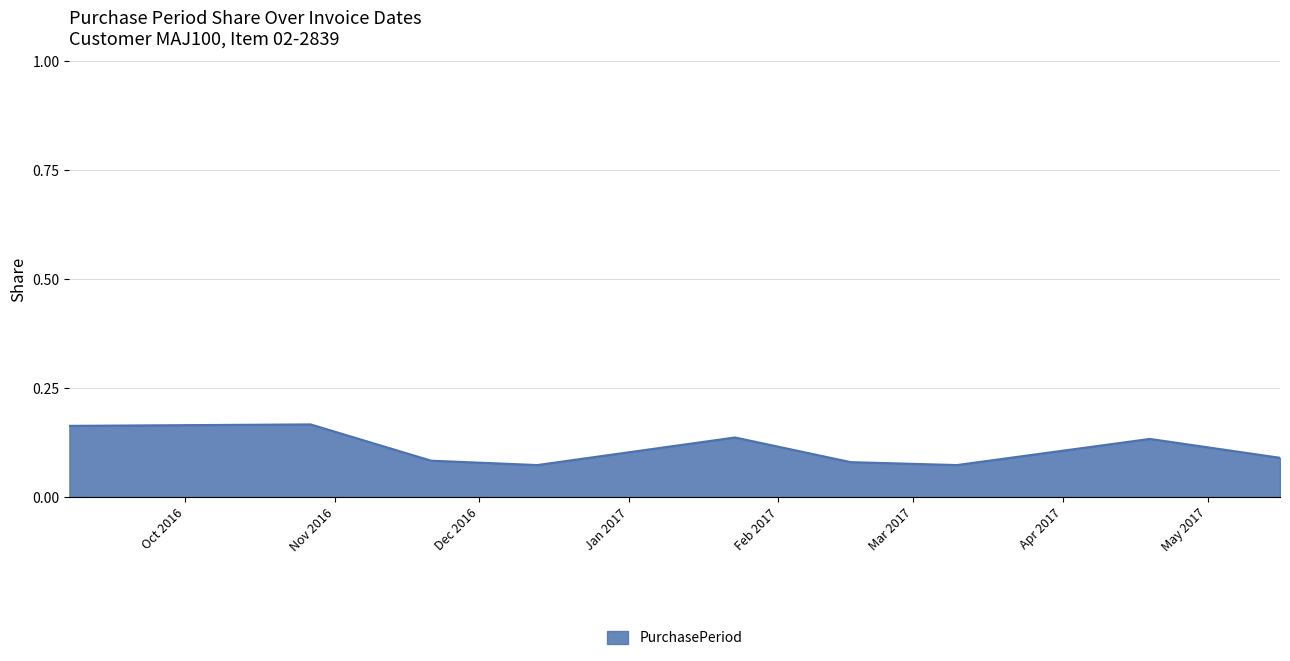

Reading left to right, extract all data points from this chart.

2016-09-07=0.2	2016-10-27=0.2	2016-11-21=0.1	2016-12-13=0.1	2017-01-23=0.1	2017-02-16=0.1	2017-03-10=0.1	2017-04-19=0.1	2017-05-16=0.1